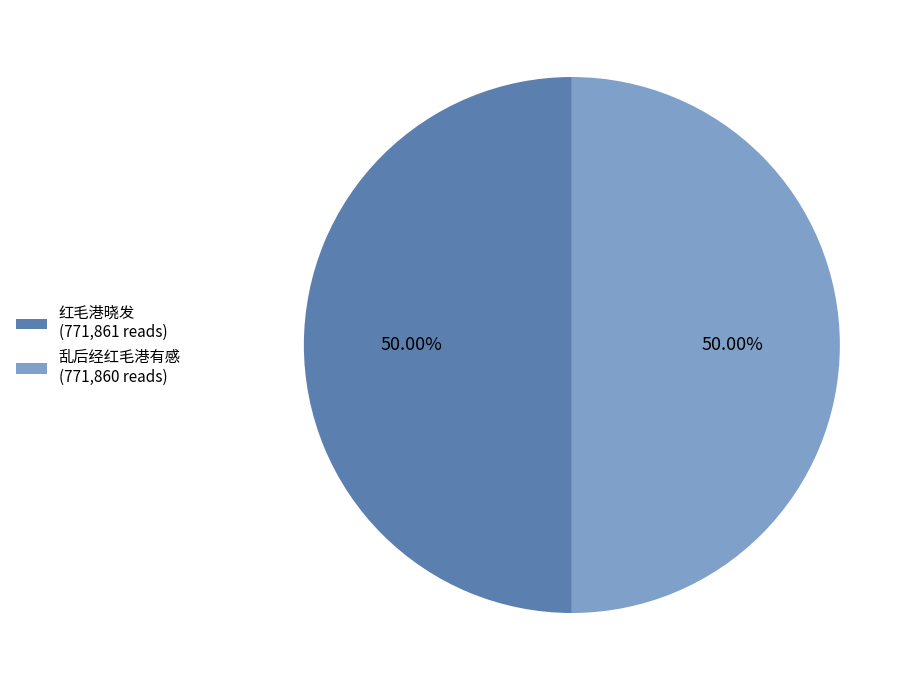

How much of the chart is everything except 乱后经红毛港有感?

50.0%